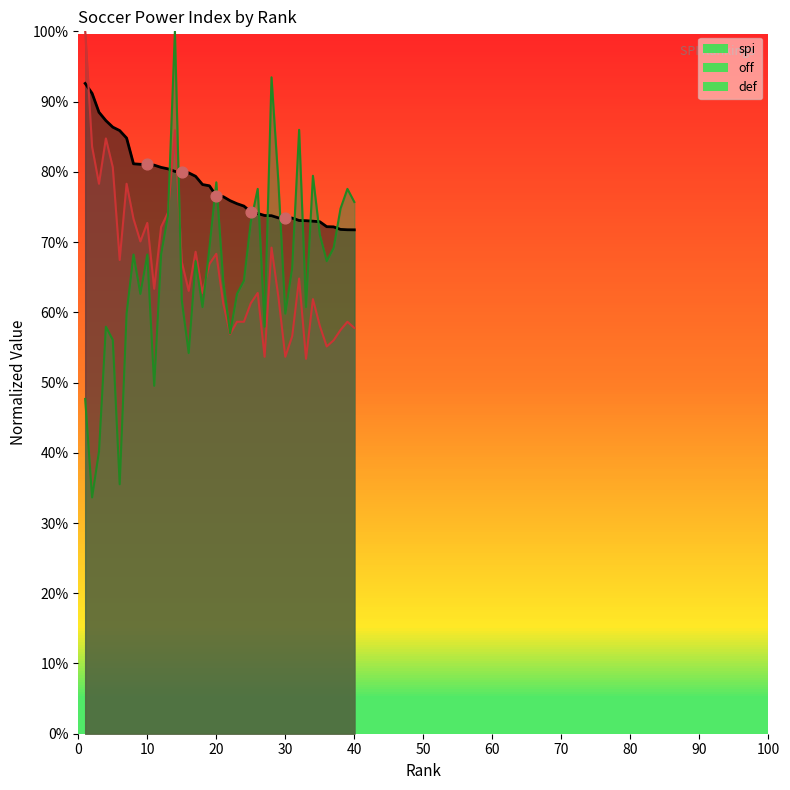

What is the total value across all series at 12?

2.2